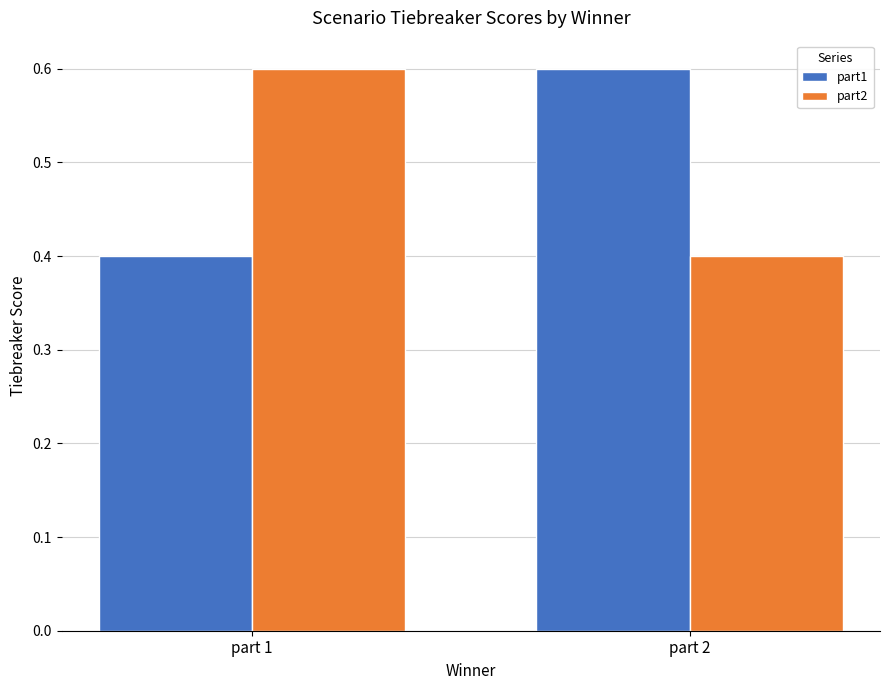

At part 2, list the series in order from largest to smallest.

part1, part2